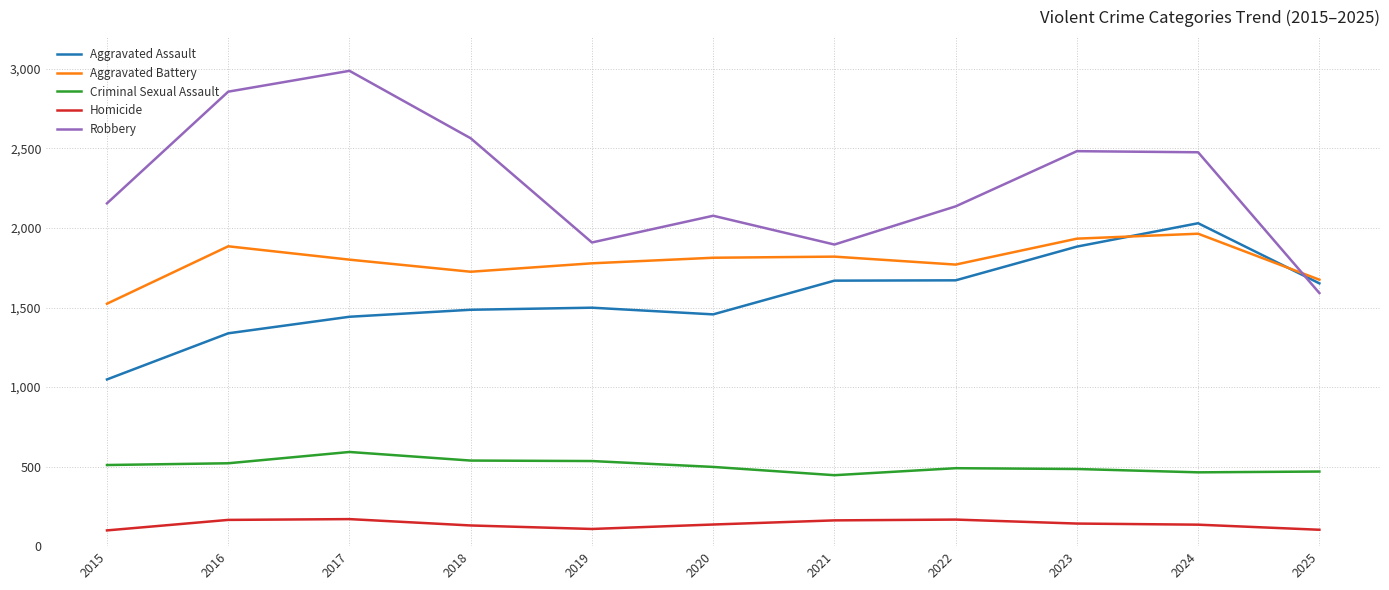

Is it true that Aggravated Assault equals 1684 at 2015?

False